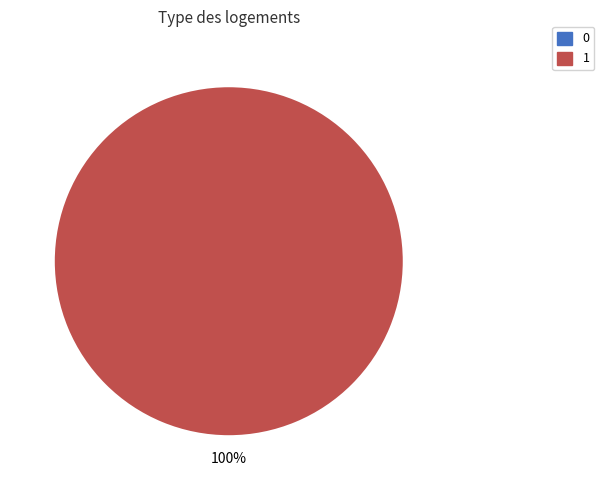

Count the number of slices in the pie.

1